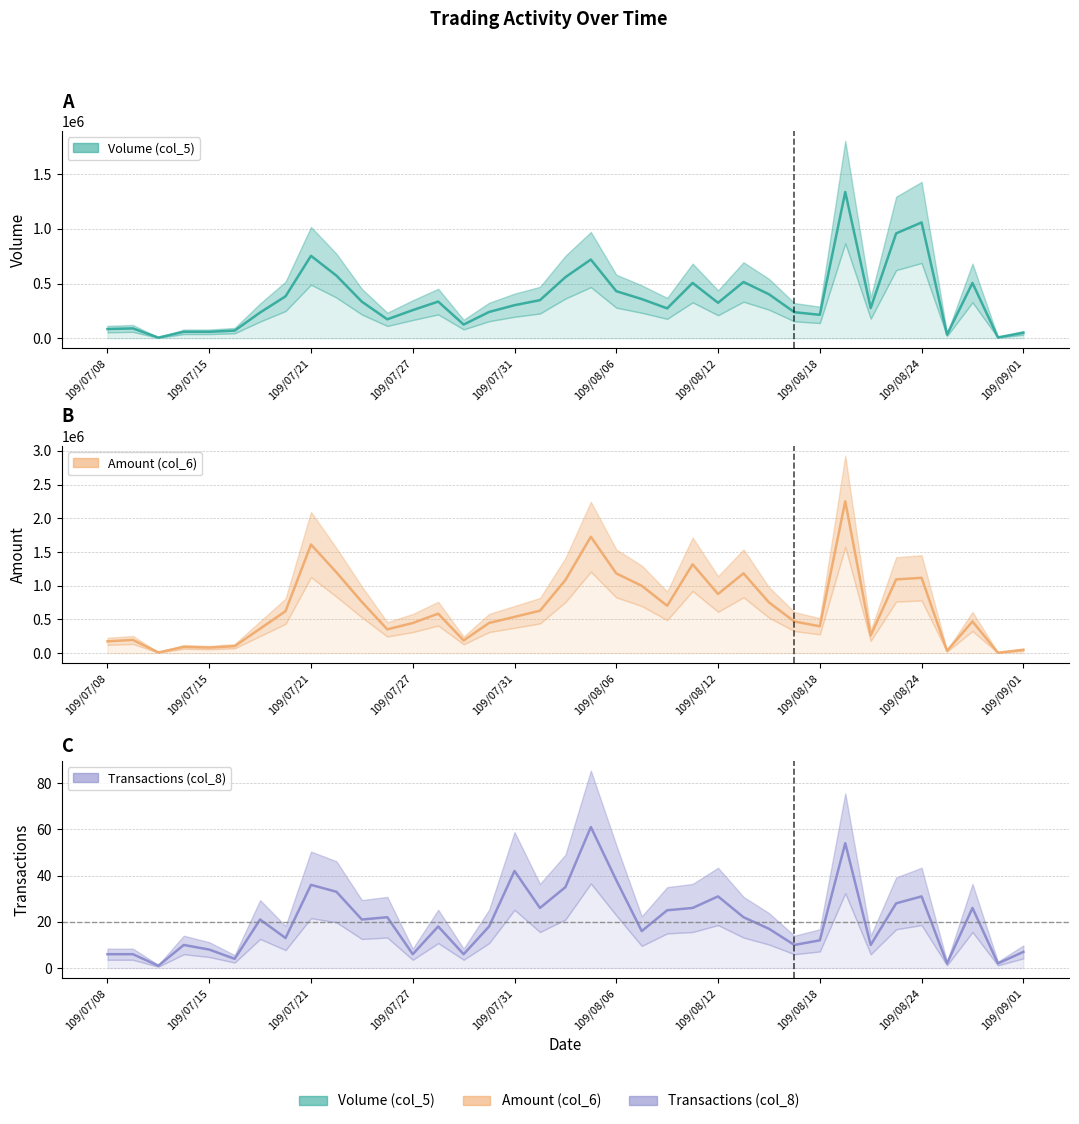

Rank the series at 109/07/23 from highest to lowest value.

Amount (col_6), Volume (col_5), Transactions (col_8)